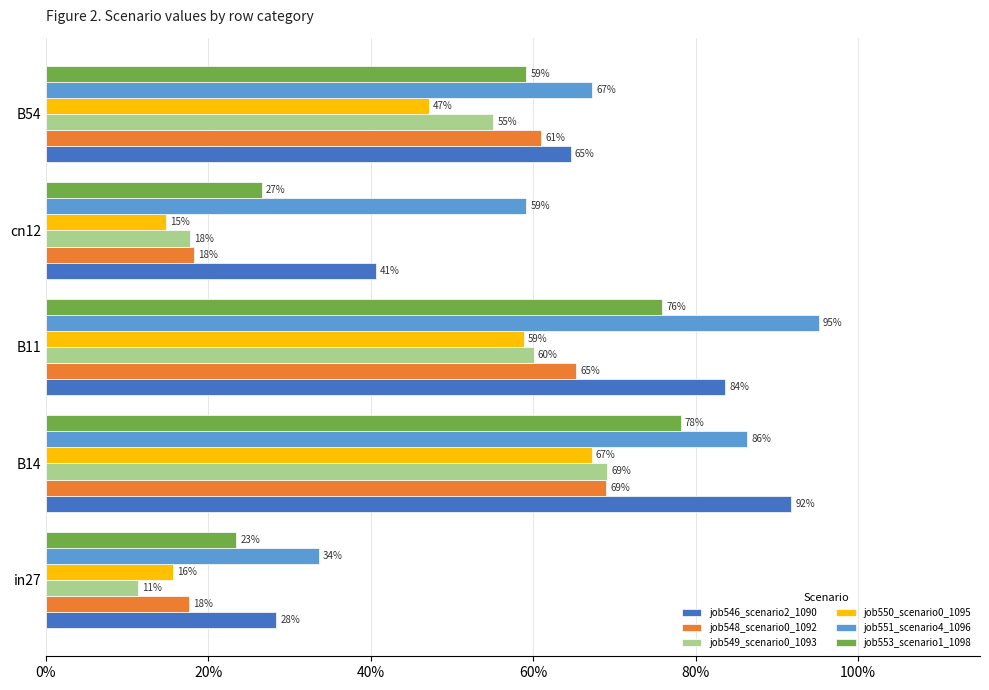

What is the difference between the maximum and minimum values in the job549_scenario0_1093 series?

0.6